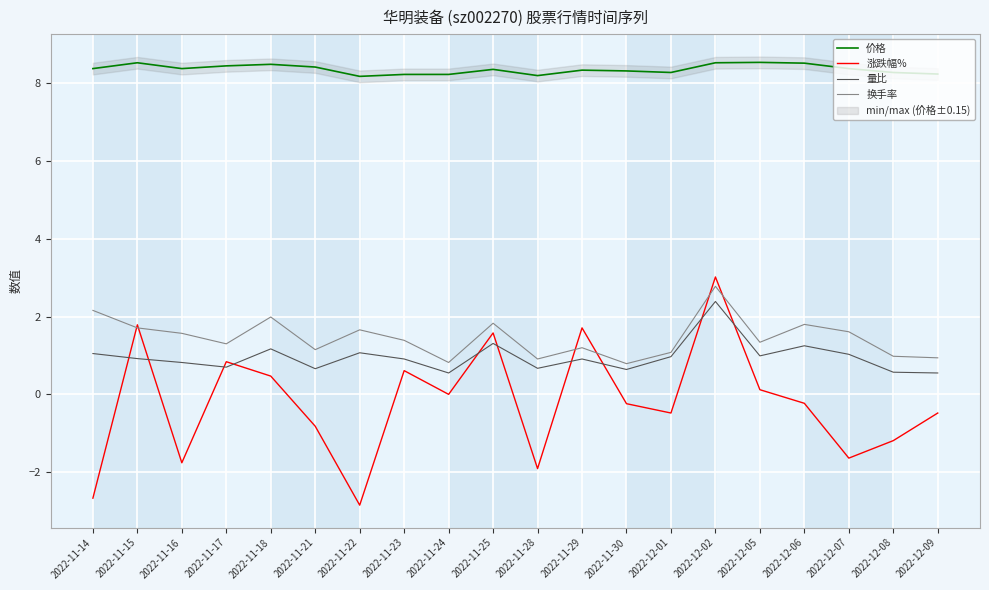

What is the spread (max minus min) of values at 2022-12-09?

8.7